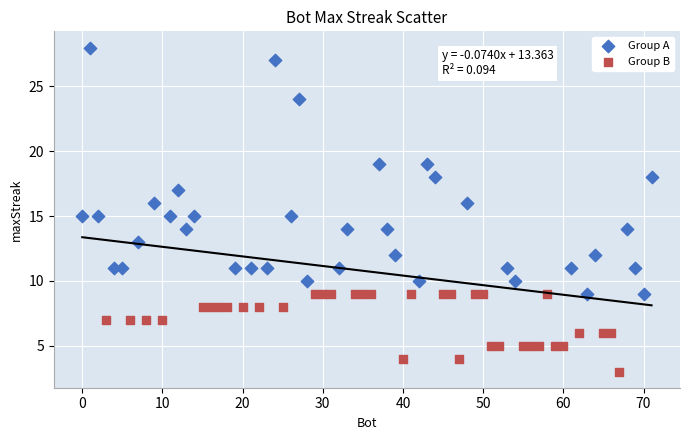

Which series reaches the minimum Y coordinate?

Group B